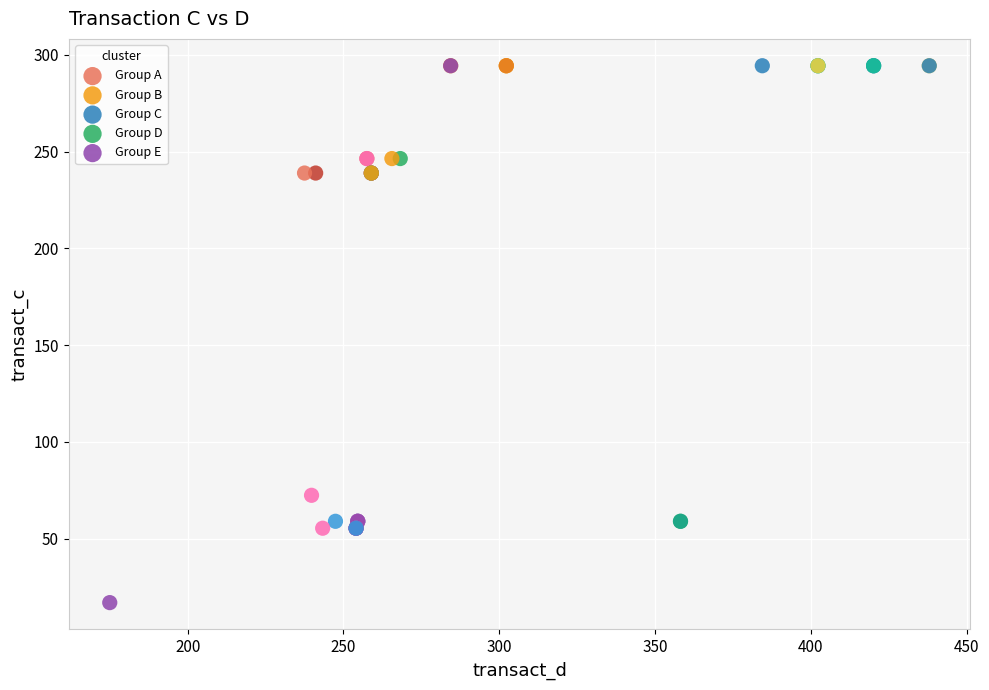

What are all the series names shown in the legend?

Group A, Group B, Group C, Group D, Group E